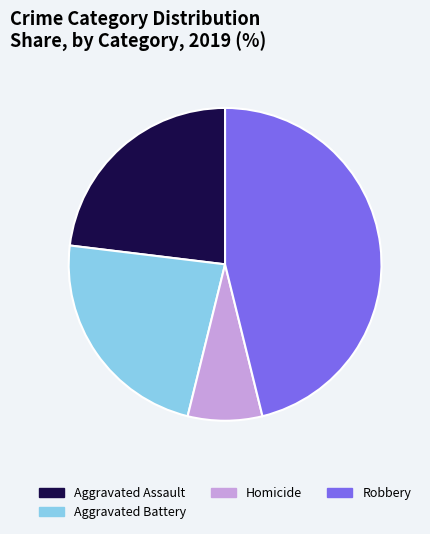

Does any single category account for the majority?

No